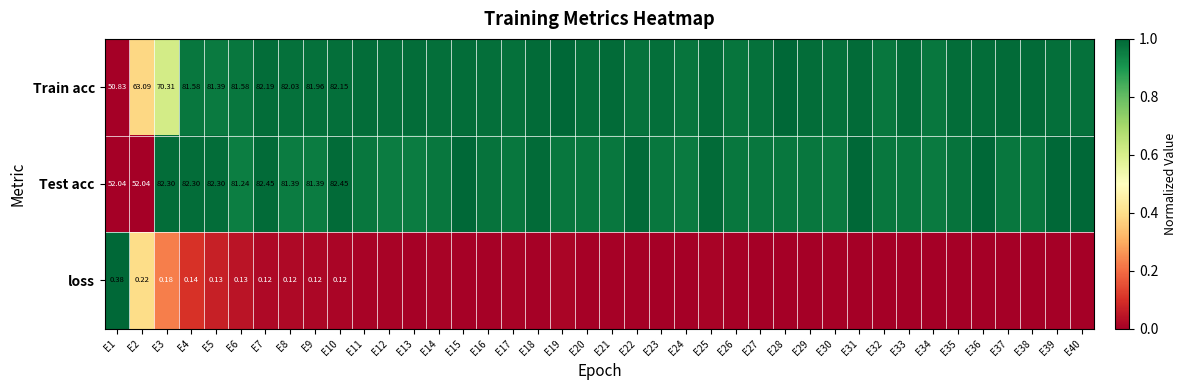

What is the difference between the maximum and minimum values in the Test acc series?

1.0